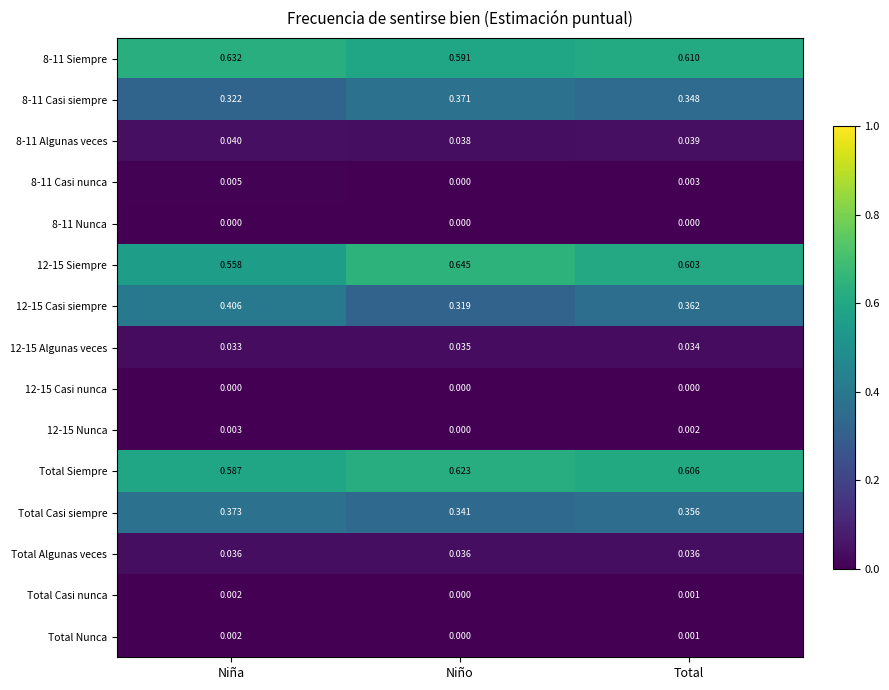

At which label is Total Nunca closest to 0?

Niño